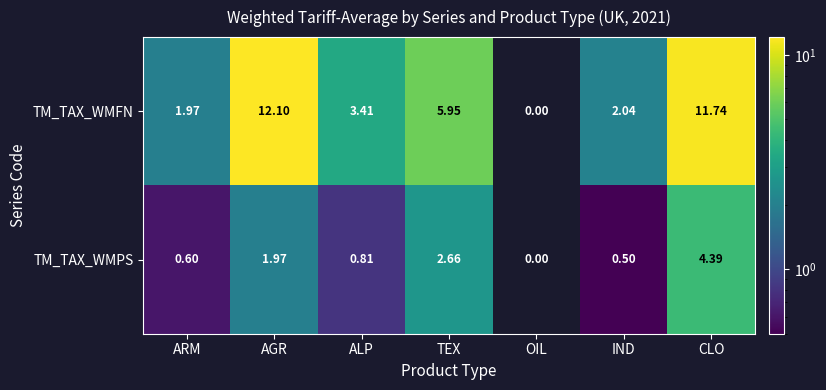

At which category is the sum across all series the highest?

CLO